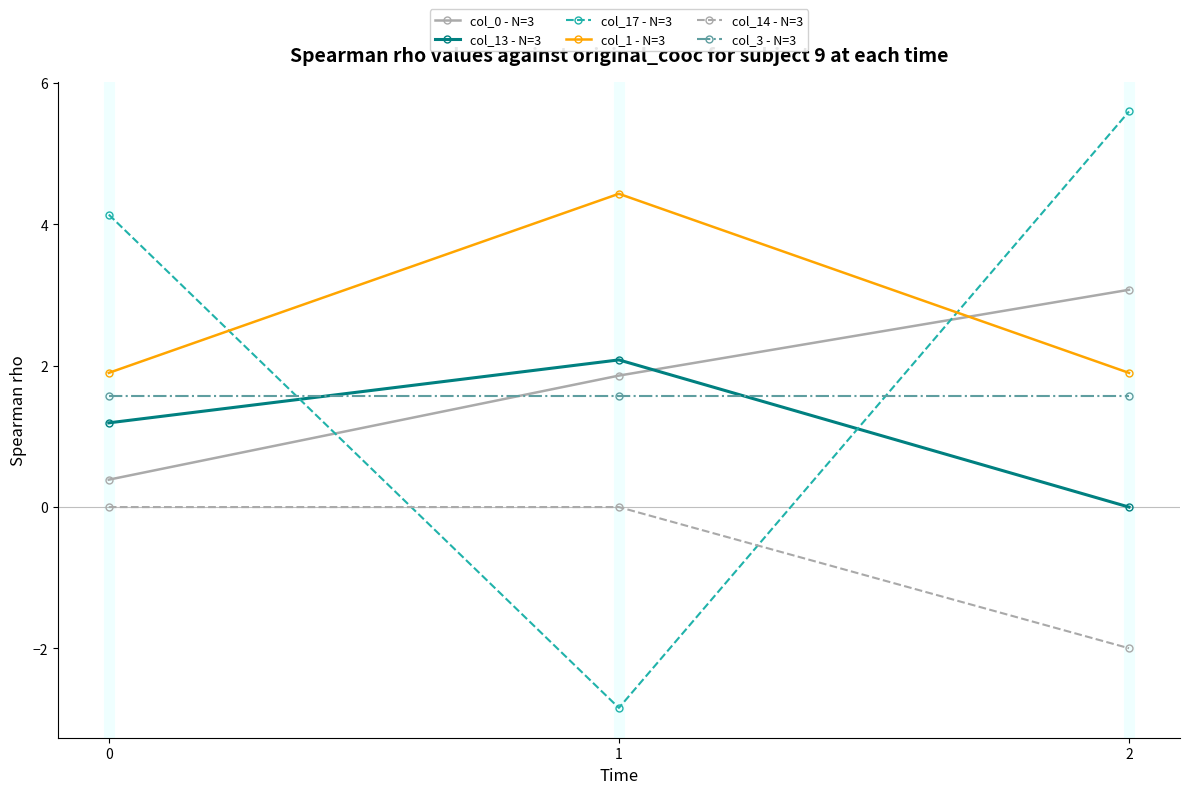

What are all the series names shown in the legend?

col_0 - N=3, col_13 - N=3, col_17 - N=3, col_1 - N=3, col_14 - N=3, col_3 - N=3